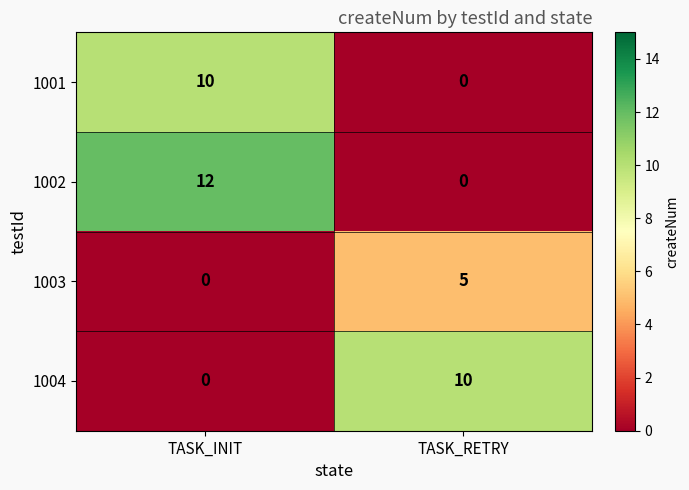

List the labels in order of 1003 value, smallest first.

TASK_INIT, TASK_RETRY